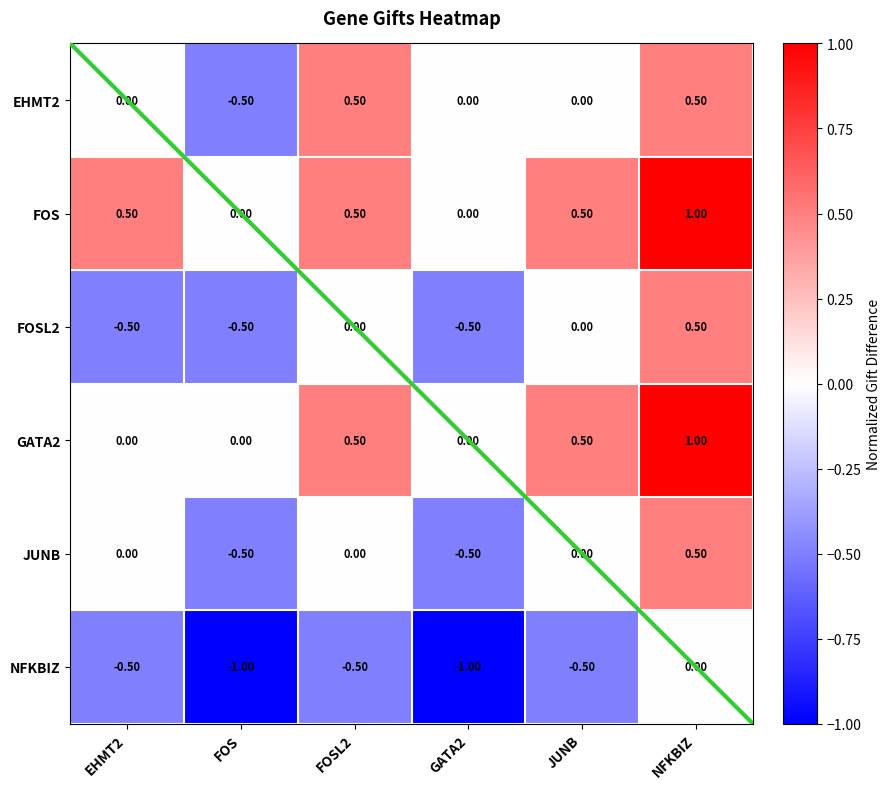

What is the sum of the FOS values at EHMT2 and FOSL2?

1.0